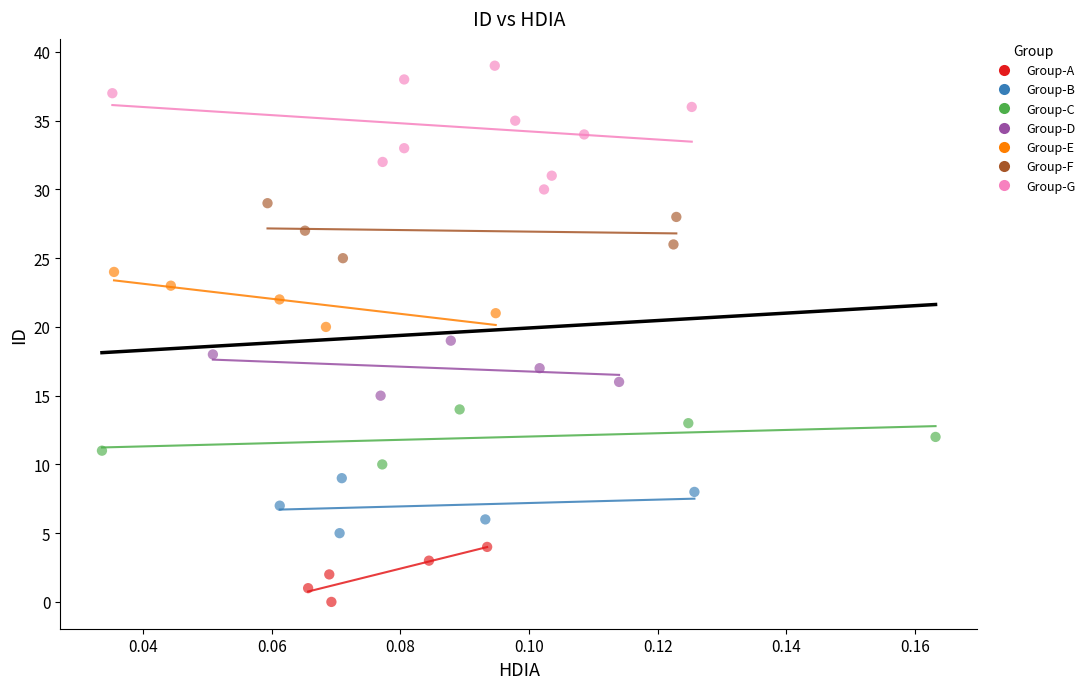

Which series has the widest spread of Y values?

Group-G